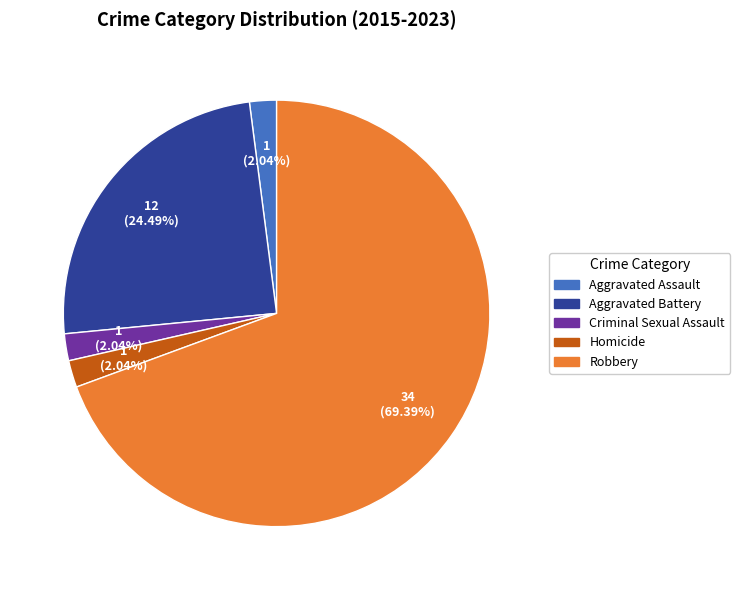

Is Robbery the majority of the pie?

Yes